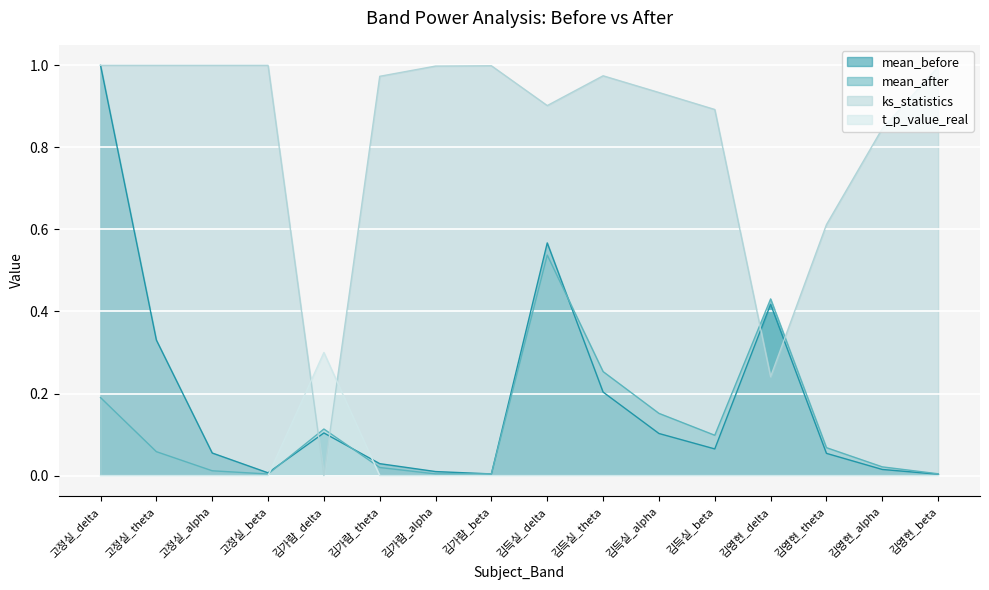

True or false: t_p_value_real and ks_statistics cross at least once.

True